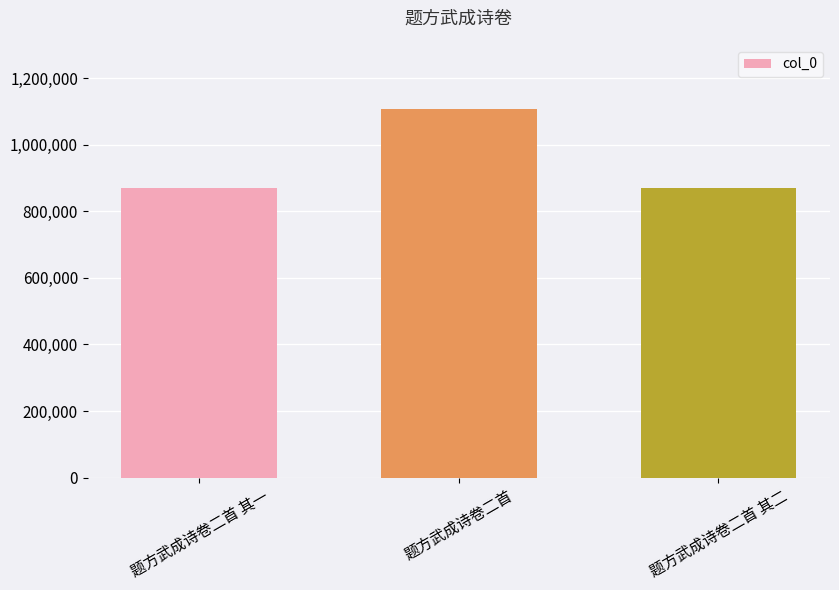

How many data points does each series have?

3